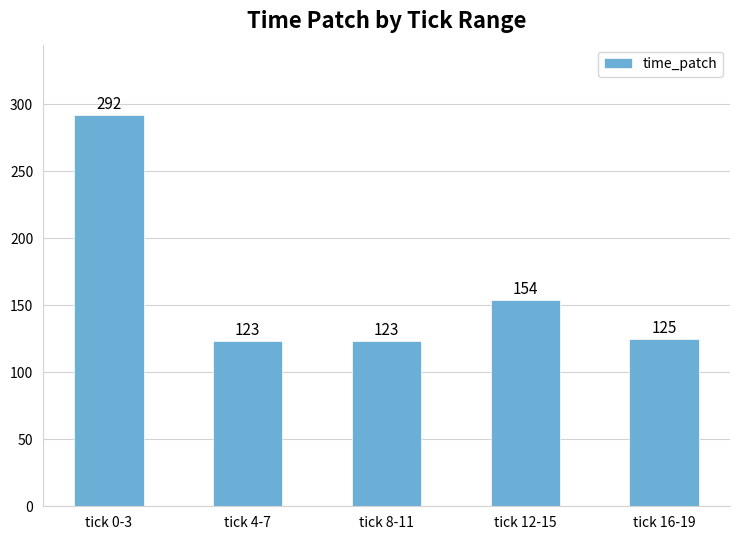

Is it true that the value at tick 12-15 is 154?

True